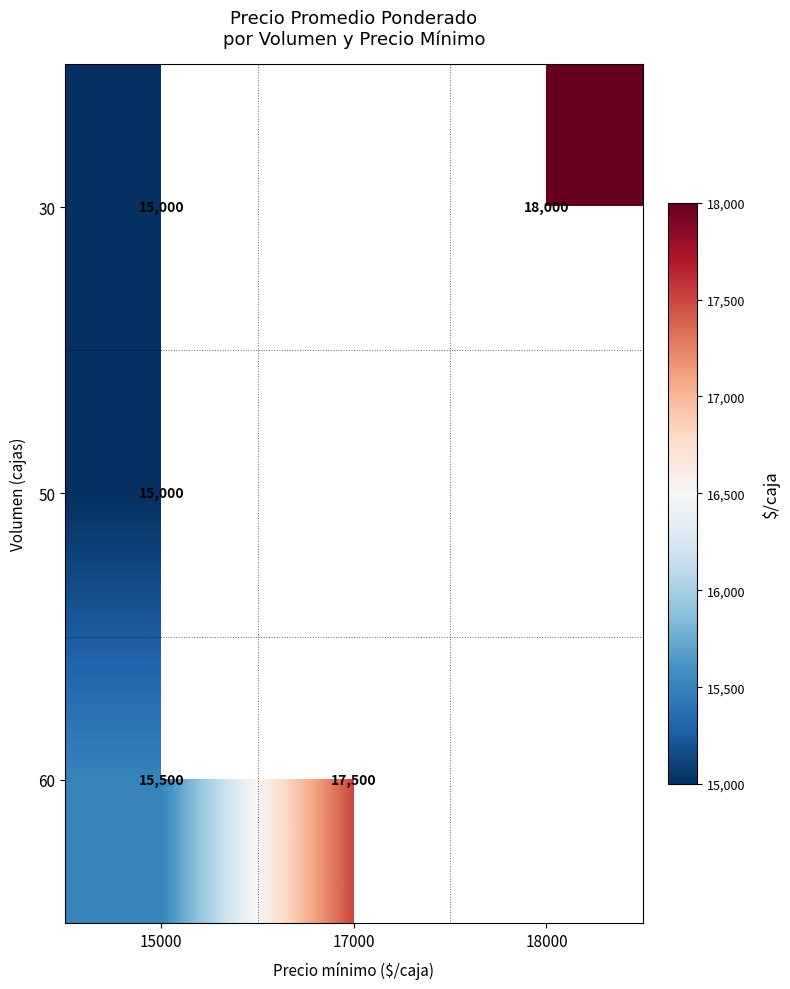

How many series are shown in this chart?

3